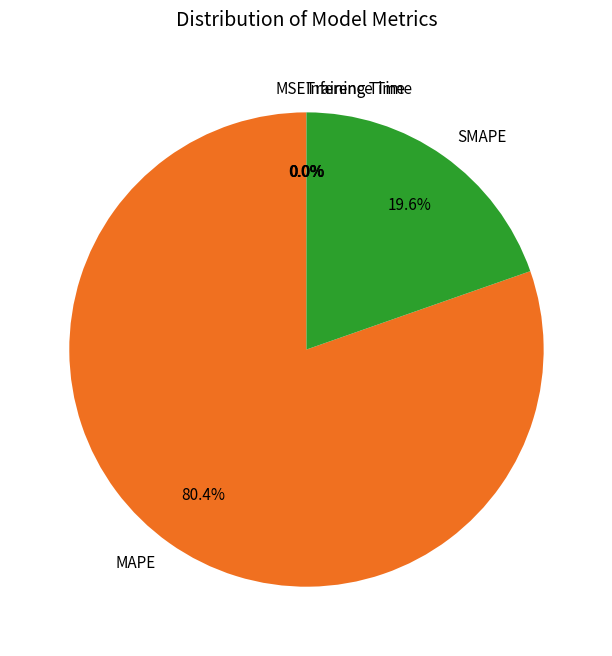

Does any single category account for the majority?

Yes